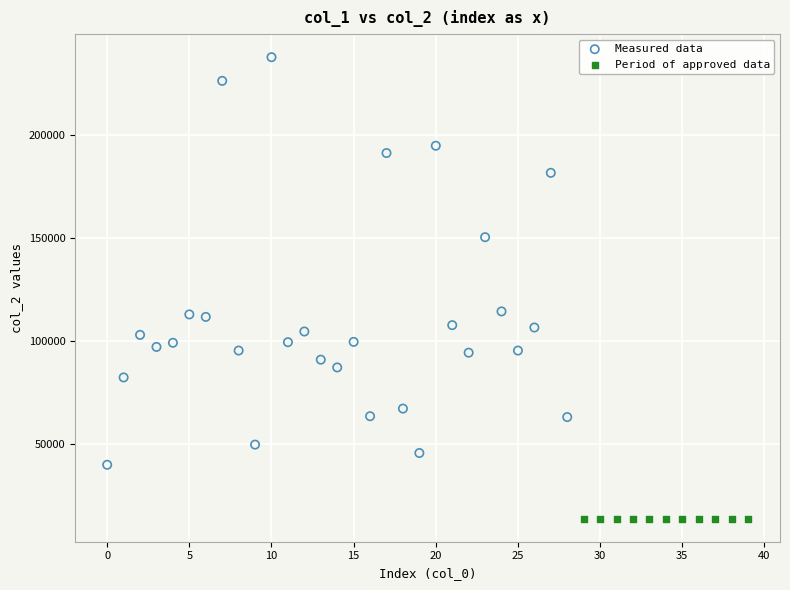

Which series contains the highest Y value?

Measured data